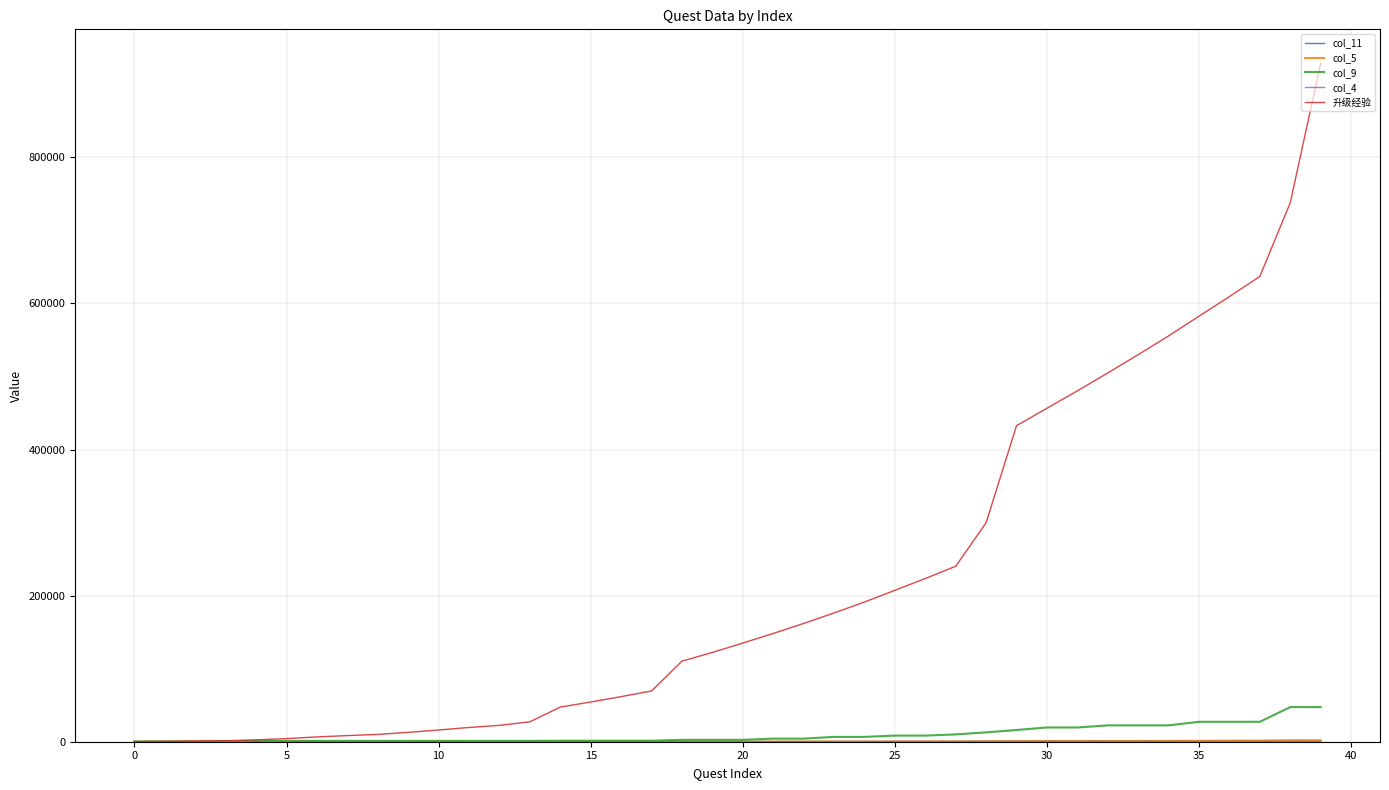

Which series has the widest spread of values?

升级经验